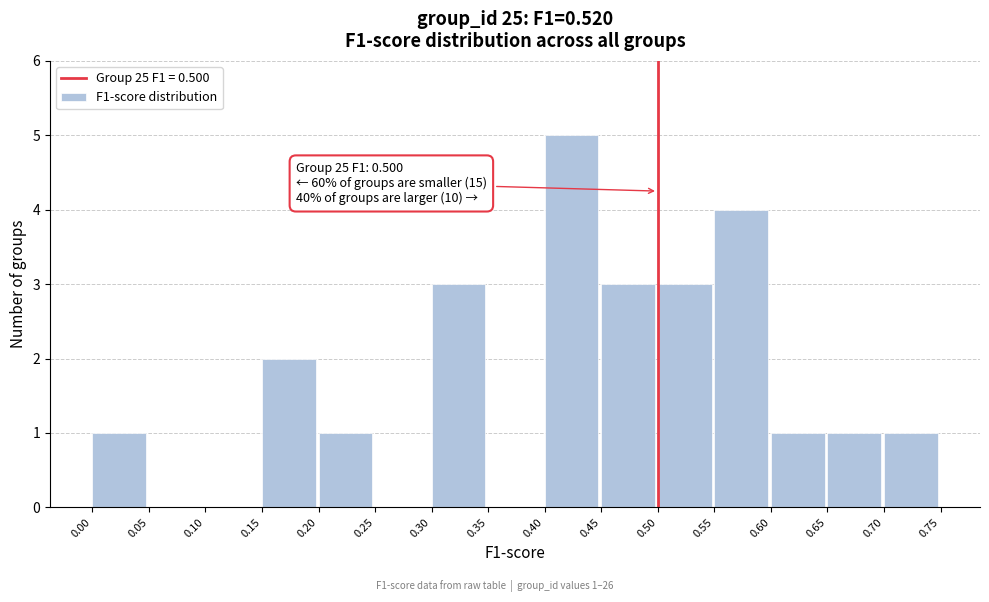

Which range on the x-axis has the tallest bar?

0.40 to 0.45